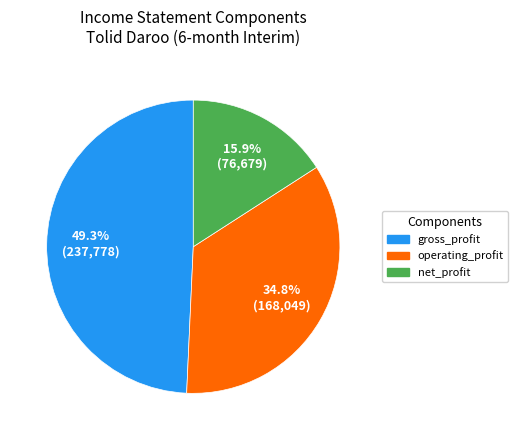

What is the largest slice in the pie chart?

gross_profit